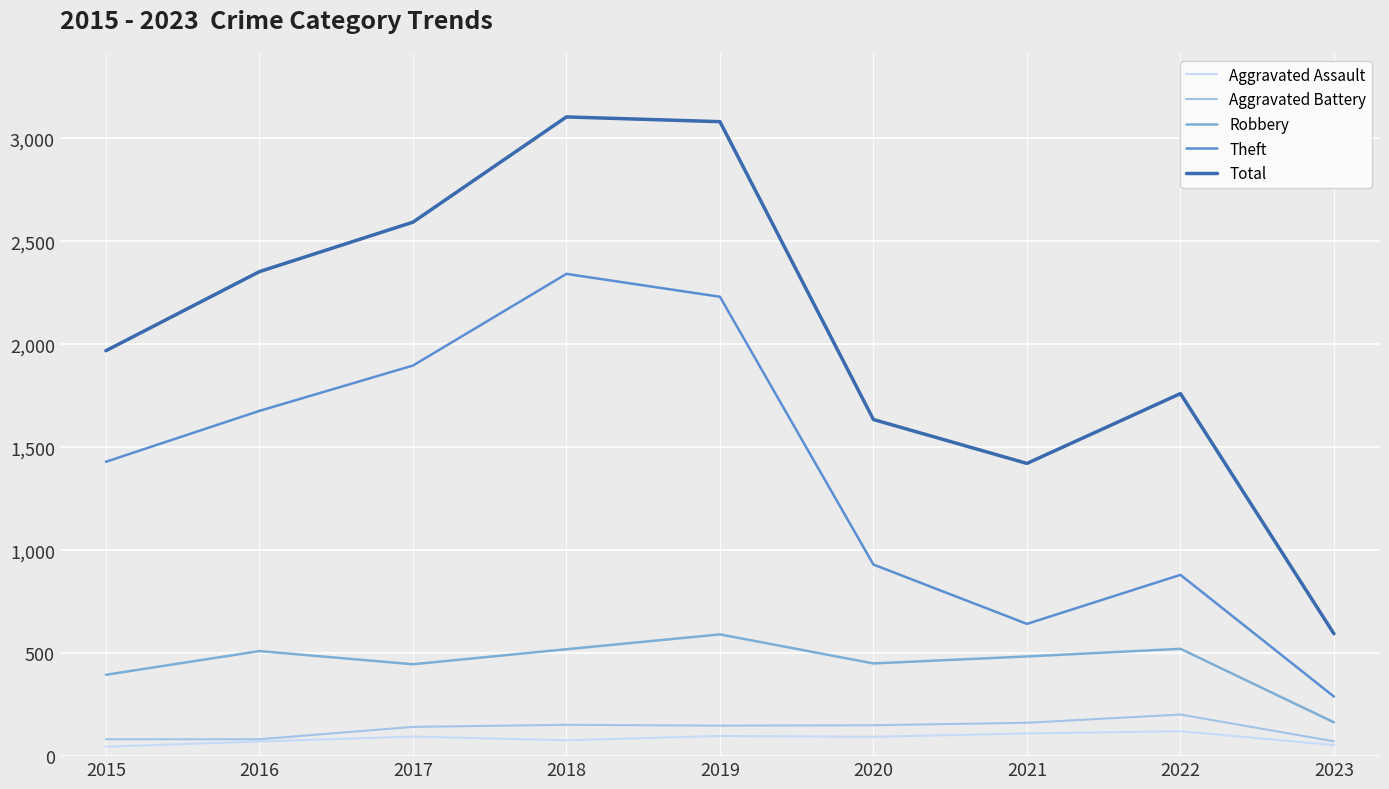

Which series has the largest range (max minus min)?

Total